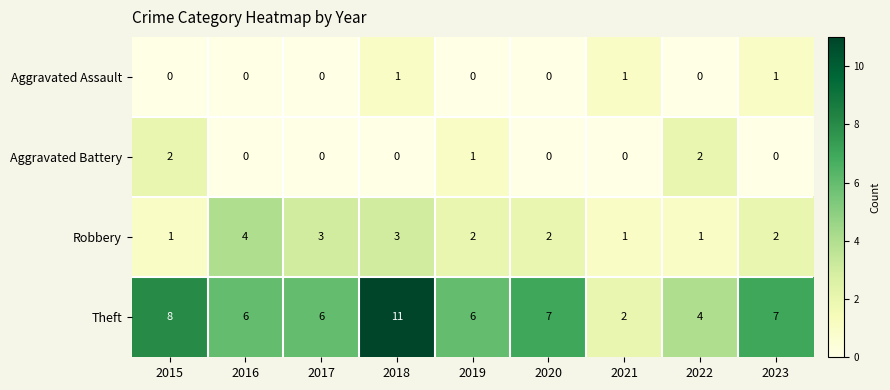

Which series has the largest total across all categories?

Theft